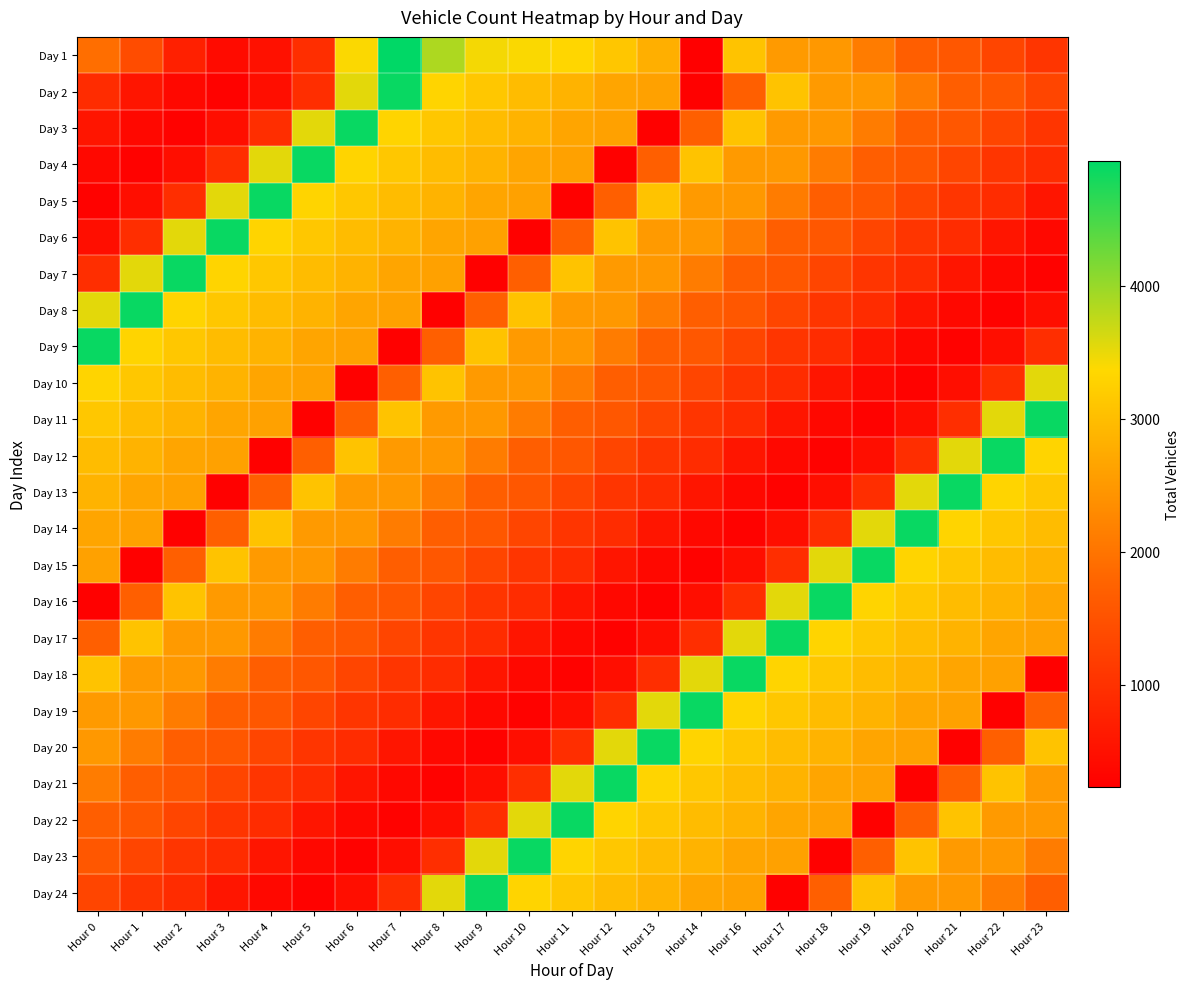

Reading left to right, extract all data points from this chart.

Day 1: Hour 0=1918	Hour 1=1415	Hour 2=739	Hour 3=420	Hour 4=499	Hour 5=946	Hour 6=3393	Hour 7=4939	Hour 8=3870	Hour 9=3431	Hour 10=3399	Hour 11=3343	Hour 12=3122	Hour 13=2809	Hour 14=231	Hour 16=3075	Hour 17=2524	Hour 18=2495	Hour 19=2098	Hour 20=1687	Hour 21=1575	Hour 22=1303	Hour 23=1054
Day 2: Hour 0=924	Hour 1=569	Hour 2=361	Hour 3=274	Hour 4=464	Hour 5=941	Hour 6=3538	Hour 7=4880	Hour 8=3308	Hour 9=3133	Hour 10=2982	Hour 11=2861	Hour 12=2675	Hour 13=2611	Hour 14=260	Hour 16=1708	Hour 17=3075	Hour 18=2524	Hour 19=2495	Hour 20=2098	Hour 21=1687	Hour 22=1575	Hour 23=1303
Day 3: Hour 0=569	Hour 1=361	Hour 2=274	Hour 3=464	Hour 4=941	Hour 5=3538	Hour 6=4880	Hour 7=3308	Hour 8=3133	Hour 9=2982	Hour 10=2861	Hour 11=2675	Hour 12=2611	Hour 13=260	Hour 14=1708	Hour 16=3075	Hour 17=2524	Hour 18=2495	Hour 19=2098	Hour 20=1687	Hour 21=1575	Hour 22=1303	Hour 23=1054
Day 4: Hour 0=361	Hour 1=274	Hour 2=464	Hour 3=941	Hour 4=3538	Hour 5=4880	Hour 6=3308	Hour 7=3133	Hour 8=2982	Hour 9=2861	Hour 10=2675	Hour 11=2611	Hour 12=260	Hour 13=1708	Hour 14=3075	Hour 16=2524	Hour 17=2495	Hour 18=2098	Hour 19=1687	Hour 20=1575	Hour 21=1303	Hour 22=1054	Hour 23=924
Day 5: Hour 0=274	Hour 1=464	Hour 2=941	Hour 3=3538	Hour 4=4880	Hour 5=3308	Hour 6=3133	Hour 7=2982	Hour 8=2861	Hour 9=2675	Hour 10=2611	Hour 11=260	Hour 12=1708	Hour 13=3075	Hour 14=2524	Hour 16=2495	Hour 17=2098	Hour 18=1687	Hour 19=1575	Hour 20=1303	Hour 21=1054	Hour 22=924	Hour 23=569
Day 6: Hour 0=464	Hour 1=941	Hour 2=3538	Hour 3=4880	Hour 4=3308	Hour 5=3133	Hour 6=2982	Hour 7=2861	Hour 8=2675	Hour 9=2611	Hour 10=260	Hour 11=1708	Hour 12=3075	Hour 13=2524	Hour 14=2495	Hour 16=2098	Hour 17=1687	Hour 18=1575	Hour 19=1303	Hour 20=1054	Hour 21=924	Hour 22=569	Hour 23=361
Day 7: Hour 0=941	Hour 1=3538	Hour 2=4880	Hour 3=3308	Hour 4=3133	Hour 5=2982	Hour 6=2861	Hour 7=2675	Hour 8=2611	Hour 9=260	Hour 10=1708	Hour 11=3075	Hour 12=2524	Hour 13=2495	Hour 14=2098	Hour 16=1687	Hour 17=1575	Hour 18=1303	Hour 19=1054	Hour 20=924	Hour 21=569	Hour 22=361	Hour 23=274
Day 8: Hour 0=3538	Hour 1=4880	Hour 2=3308	Hour 3=3133	Hour 4=2982	Hour 5=2861	Hour 6=2675	Hour 7=2611	Hour 8=260	Hour 9=1708	Hour 10=3075	Hour 11=2524	Hour 12=2495	Hour 13=2098	Hour 14=1687	Hour 16=1575	Hour 17=1303	Hour 18=1054	Hour 19=924	Hour 20=569	Hour 21=361	Hour 22=274	Hour 23=464
Day 9: Hour 0=4880	Hour 1=3308	Hour 2=3133	Hour 3=2982	Hour 4=2861	Hour 5=2675	Hour 6=2611	Hour 7=260	Hour 8=1708	Hour 9=3075	Hour 10=2524	Hour 11=2495	Hour 12=2098	Hour 13=1687	Hour 14=1575	Hour 16=1303	Hour 17=1054	Hour 18=924	Hour 19=569	Hour 20=361	Hour 21=274	Hour 22=464	Hour 23=941
Day 10: Hour 0=3308	Hour 1=3133	Hour 2=2982	Hour 3=2861	Hour 4=2675	Hour 5=2611	Hour 6=260	Hour 7=1708	Hour 8=3075	Hour 9=2524	Hour 10=2495	Hour 11=2098	Hour 12=1687	Hour 13=1575	Hour 14=1303	Hour 16=1054	Hour 17=924	Hour 18=569	Hour 19=361	Hour 20=274	Hour 21=464	Hour 22=941	Hour 23=3538
Day 11: Hour 0=3133	Hour 1=2982	Hour 2=2861	Hour 3=2675	Hour 4=2611	Hour 5=260	Hour 6=1708	Hour 7=3075	Hour 8=2524	Hour 9=2495	Hour 10=2098	Hour 11=1687	Hour 12=1575	Hour 13=1303	Hour 14=1054	Hour 16=924	Hour 17=569	Hour 18=361	Hour 19=274	Hour 20=464	Hour 21=941	Hour 22=3538	Hour 23=4880
Day 12: Hour 0=2982	Hour 1=2861	Hour 2=2675	Hour 3=2611	Hour 4=260	Hour 5=1708	Hour 6=3075	Hour 7=2524	Hour 8=2495	Hour 9=2098	Hour 10=1687	Hour 11=1575	Hour 12=1303	Hour 13=1054	Hour 14=924	Hour 16=569	Hour 17=361	Hour 18=274	Hour 19=464	Hour 20=941	Hour 21=3538	Hour 22=4880	Hour 23=3308
Day 13: Hour 0=2861	Hour 1=2675	Hour 2=2611	Hour 3=260	Hour 4=1708	Hour 5=3075	Hour 6=2524	Hour 7=2495	Hour 8=2098	Hour 9=1687	Hour 10=1575	Hour 11=1303	Hour 12=1054	Hour 13=924	Hour 14=569	Hour 16=361	Hour 17=274	Hour 18=464	Hour 19=941	Hour 20=3538	Hour 21=4880	Hour 22=3308	Hour 23=3133
Day 14: Hour 0=2675	Hour 1=2611	Hour 2=260	Hour 3=1708	Hour 4=3075	Hour 5=2524	Hour 6=2495	Hour 7=2098	Hour 8=1687	Hour 9=1575	Hour 10=1303	Hour 11=1054	Hour 12=924	Hour 13=569	Hour 14=361	Hour 16=274	Hour 17=464	Hour 18=941	Hour 19=3538	Hour 20=4880	Hour 21=3308	Hour 22=3133	Hour 23=2982
Day 15: Hour 0=2611	Hour 1=260	Hour 2=1708	Hour 3=3075	Hour 4=2524	Hour 5=2495	Hour 6=2098	Hour 7=1687	Hour 8=1575	Hour 9=1303	Hour 10=1054	Hour 11=924	Hour 12=569	Hour 13=361	Hour 14=274	Hour 16=464	Hour 17=941	Hour 18=3538	Hour 19=4880	Hour 20=3308	Hour 21=3133	Hour 22=2982	Hour 23=2861
Day 16: Hour 0=260	Hour 1=1708	Hour 2=3075	Hour 3=2524	Hour 4=2495	Hour 5=2098	Hour 6=1687	Hour 7=1575	Hour 8=1303	Hour 9=1054	Hour 10=924	Hour 11=569	Hour 12=361	Hour 13=274	Hour 14=464	Hour 16=941	Hour 17=3538	Hour 18=4880	Hour 19=3308	Hour 20=3133	Hour 21=2982	Hour 22=2861	Hour 23=2675
Day 17: Hour 0=1708	Hour 1=3075	Hour 2=2524	Hour 3=2495	Hour 4=2098	Hour 5=1687	Hour 6=1575	Hour 7=1303	Hour 8=1054	Hour 9=924	Hour 10=569	Hour 11=361	Hour 12=274	Hour 13=464	Hour 14=941	Hour 16=3538	Hour 17=4880	Hour 18=3308	Hour 19=3133	Hour 20=2982	Hour 21=2861	Hour 22=2675	Hour 23=2611
Day 18: Hour 0=3075	Hour 1=2524	Hour 2=2495	Hour 3=2098	Hour 4=1687	Hour 5=1575	Hour 6=1303	Hour 7=1054	Hour 8=924	Hour 9=569	Hour 10=361	Hour 11=274	Hour 12=464	Hour 13=941	Hour 14=3538	Hour 16=4880	Hour 17=3308	Hour 18=3133	Hour 19=2982	Hour 20=2861	Hour 21=2675	Hour 22=2611	Hour 23=260
Day 19: Hour 0=2524	Hour 1=2495	Hour 2=2098	Hour 3=1687	Hour 4=1575	Hour 5=1303	Hour 6=1054	Hour 7=924	Hour 8=569	Hour 9=361	Hour 10=274	Hour 11=464	Hour 12=941	Hour 13=3538	Hour 14=4880	Hour 16=3308	Hour 17=3133	Hour 18=2982	Hour 19=2861	Hour 20=2675	Hour 21=2611	Hour 22=260	Hour 23=1708
Day 20: Hour 0=2495	Hour 1=2098	Hour 2=1687	Hour 3=1575	Hour 4=1303	Hour 5=1054	Hour 6=924	Hour 7=569	Hour 8=361	Hour 9=274	Hour 10=464	Hour 11=941	Hour 12=3538	Hour 13=4880	Hour 14=3308	Hour 16=3133	Hour 17=2982	Hour 18=2861	Hour 19=2675	Hour 20=2611	Hour 21=260	Hour 22=1708	Hour 23=3075
Day 21: Hour 0=2098	Hour 1=1687	Hour 2=1575	Hour 3=1303	Hour 4=1054	Hour 5=924	Hour 6=569	Hour 7=361	Hour 8=274	Hour 9=464	Hour 10=941	Hour 11=3538	Hour 12=4880	Hour 13=3308	Hour 14=3133	Hour 16=2982	Hour 17=2861	Hour 18=2675	Hour 19=2611	Hour 20=260	Hour 21=1708	Hour 22=3075	Hour 23=2524
Day 22: Hour 0=1687	Hour 1=1575	Hour 2=1303	Hour 3=1054	Hour 4=924	Hour 5=569	Hour 6=361	Hour 7=274	Hour 8=464	Hour 9=941	Hour 10=3538	Hour 11=4880	Hour 12=3308	Hour 13=3133	Hour 14=2982	Hour 16=2861	Hour 17=2675	Hour 18=2611	Hour 19=260	Hour 20=1708	Hour 21=3075	Hour 22=2524	Hour 23=2495
Day 23: Hour 0=1575	Hour 1=1303	Hour 2=1054	Hour 3=924	Hour 4=569	Hour 5=361	Hour 6=274	Hour 7=464	Hour 8=941	Hour 9=3538	Hour 10=4880	Hour 11=3308	Hour 12=3133	Hour 13=2982	Hour 14=2861	Hour 16=2675	Hour 17=2611	Hour 18=260	Hour 19=1708	Hour 20=3075	Hour 21=2524	Hour 22=2495	Hour 23=2098
Day 24: Hour 0=1303	Hour 1=1054	Hour 2=924	Hour 3=569	Hour 4=361	Hour 5=274	Hour 6=464	Hour 7=941	Hour 8=3538	Hour 9=4880	Hour 10=3308	Hour 11=3133	Hour 12=2982	Hour 13=2861	Hour 14=2675	Hour 16=2611	Hour 17=260	Hour 18=1708	Hour 19=3075	Hour 20=2524	Hour 21=2495	Hour 22=2098	Hour 23=1687